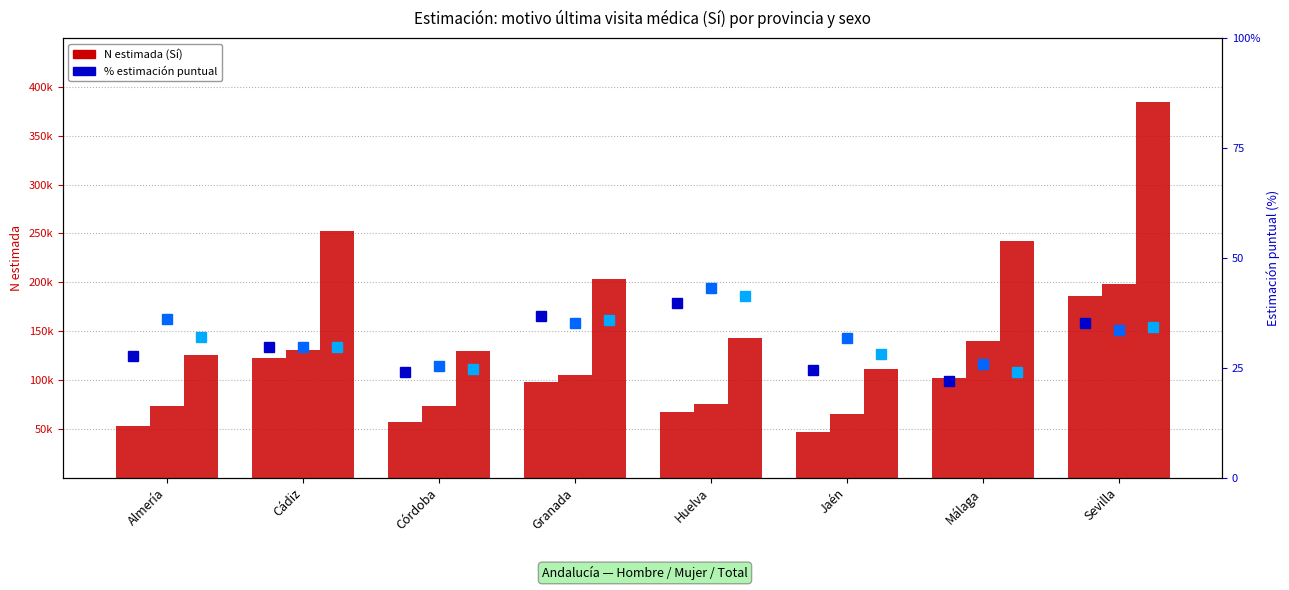

Which label corresponds to the smallest value in the chart?

Málaga